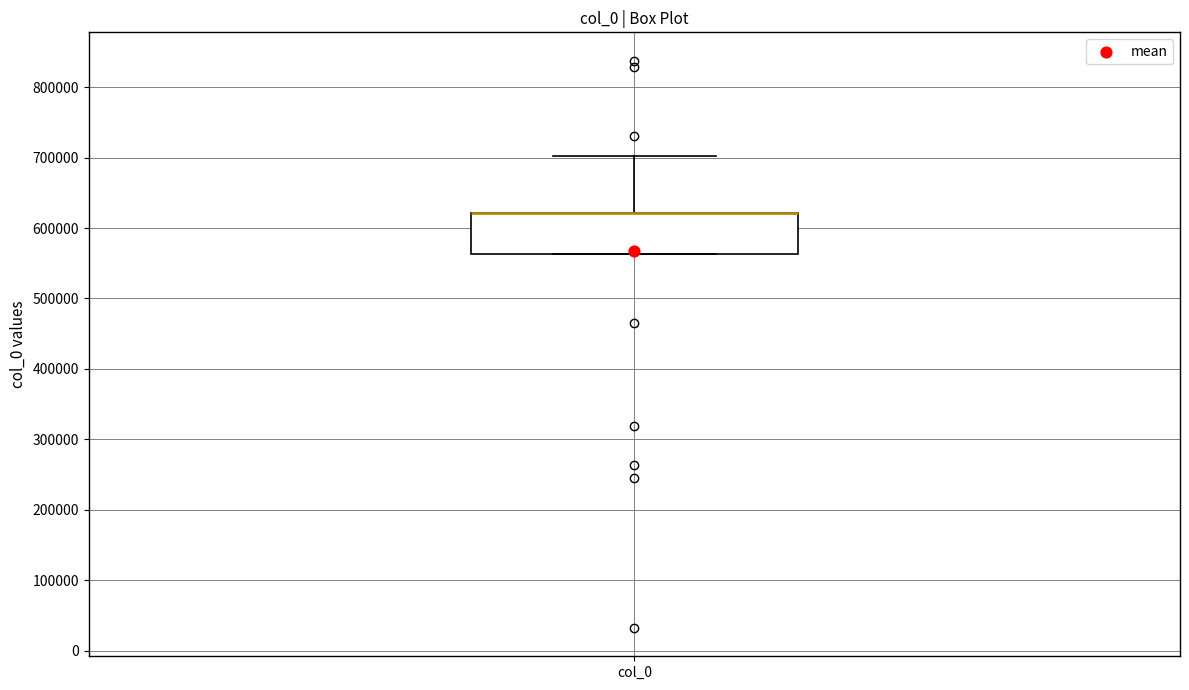

Read this box plot against the y-axis: the position of the median line, the range covered by the box, and the ends of both whiskers. The values are not printed on the chart, so give them approximately, as read against the axis.

median 620000 (drawn on the box's upper edge), box 560000 to 620000, whiskers 560000 to 700000